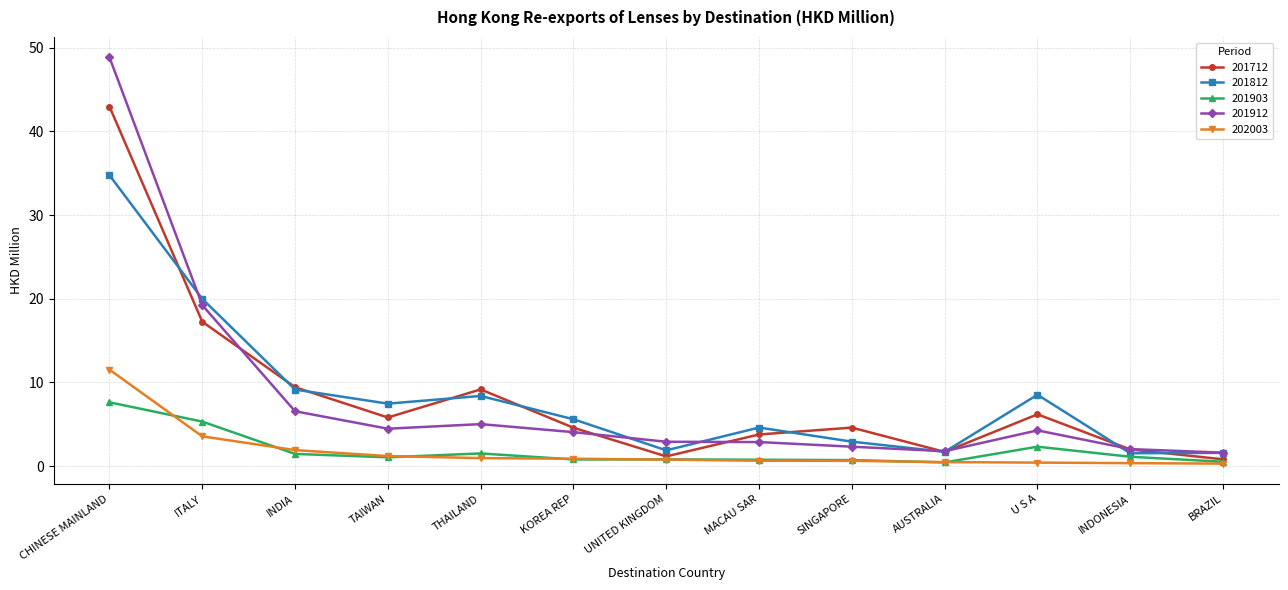

At which label does 201912 first exceed 4?

CHINESE MAINLAND